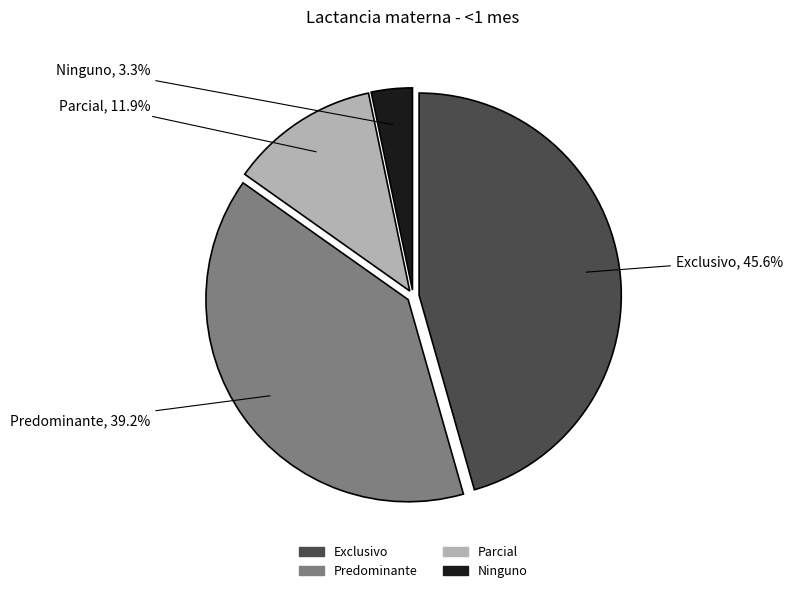

To the nearest percent, what percentage of the pie is Parcial?

12%